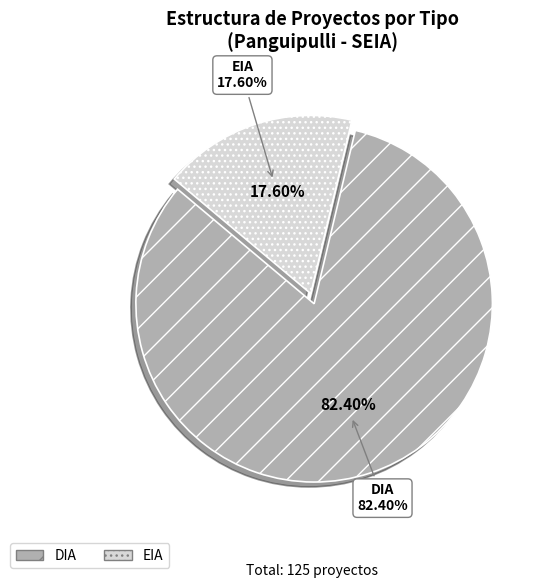

Combined, what portion of the pie is DIA and EIA?

100.0%